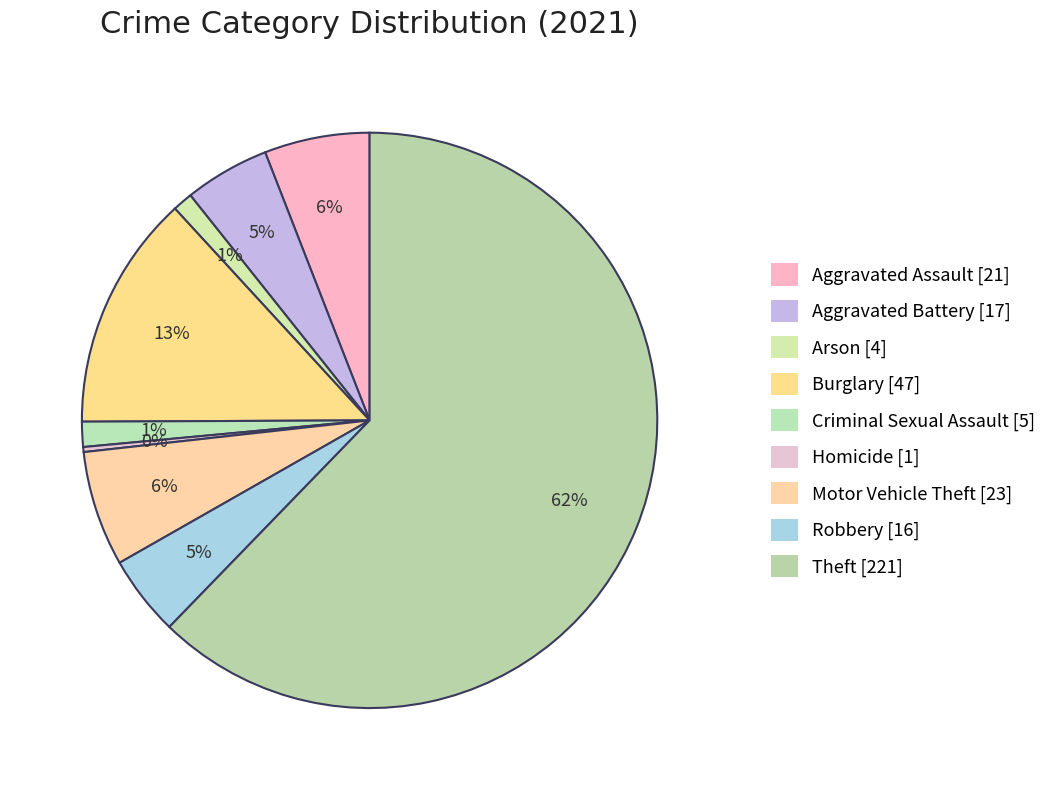

How many segments does this pie chart have?

9